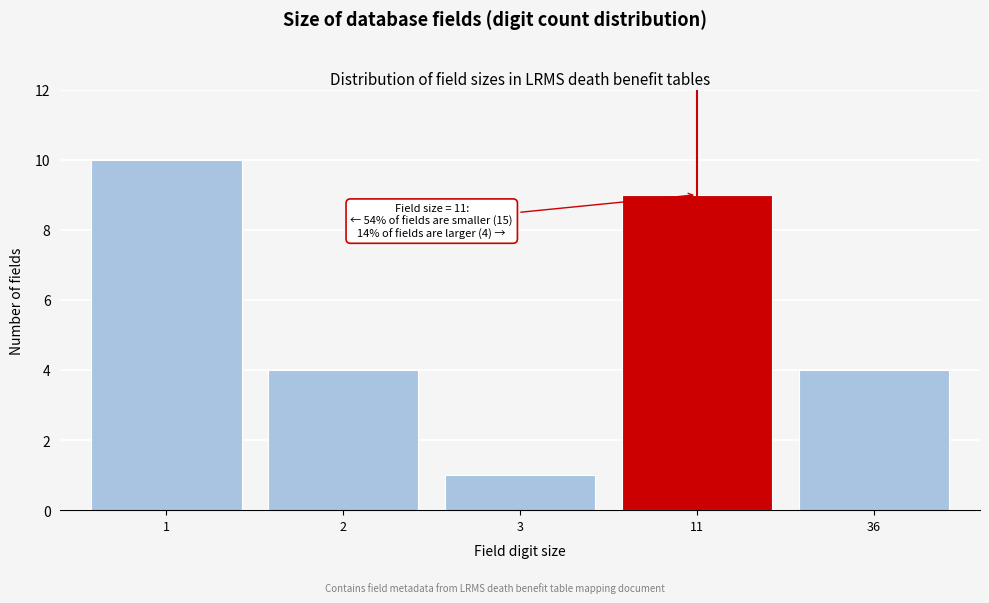

Reading right to left, transcribe all the data shown in this chart.

36=4	11=9	3=1	2=4	1=10